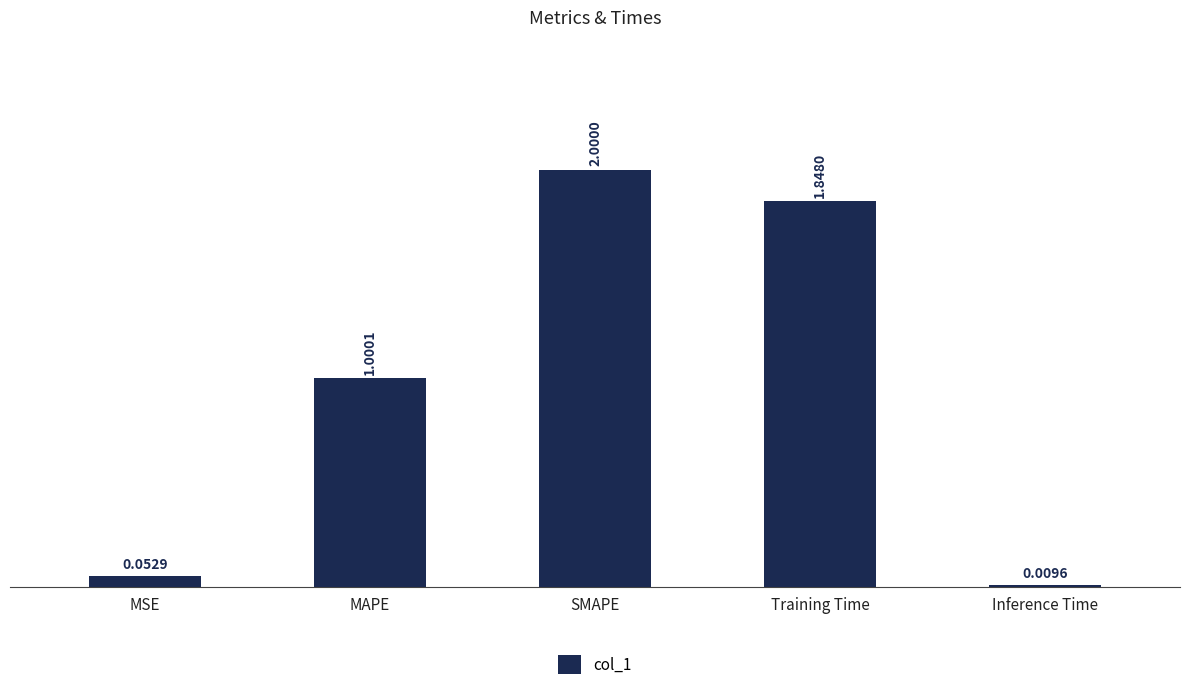

Rank the categories by value from lowest to highest.

Inference Time, MSE, MAPE, Training Time, SMAPE